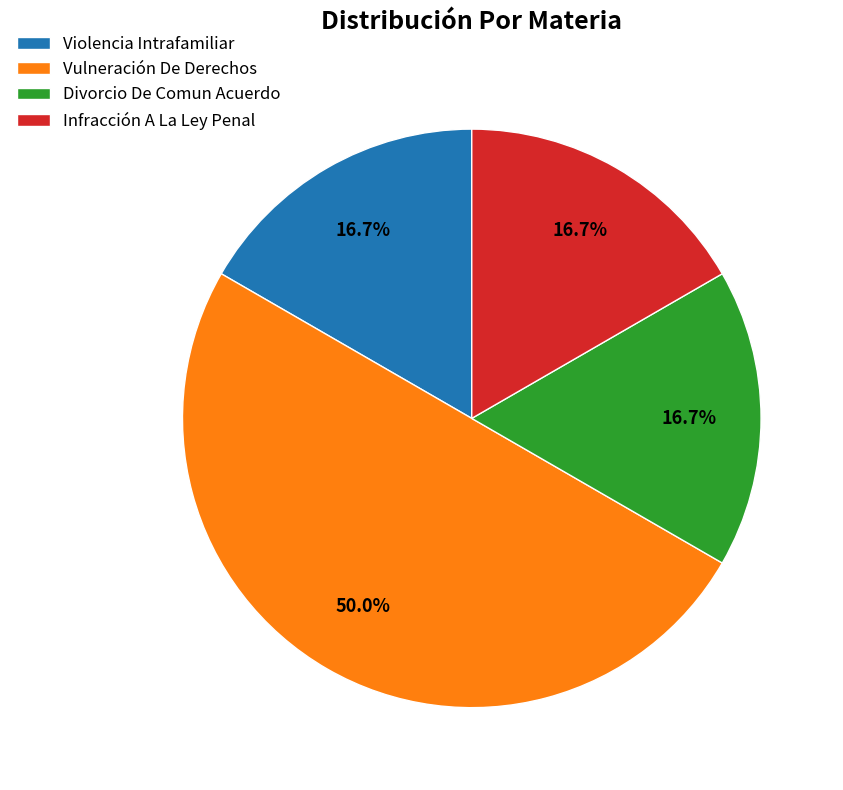

Does Infracción A La Ley Penal represent more than half of the total?

No